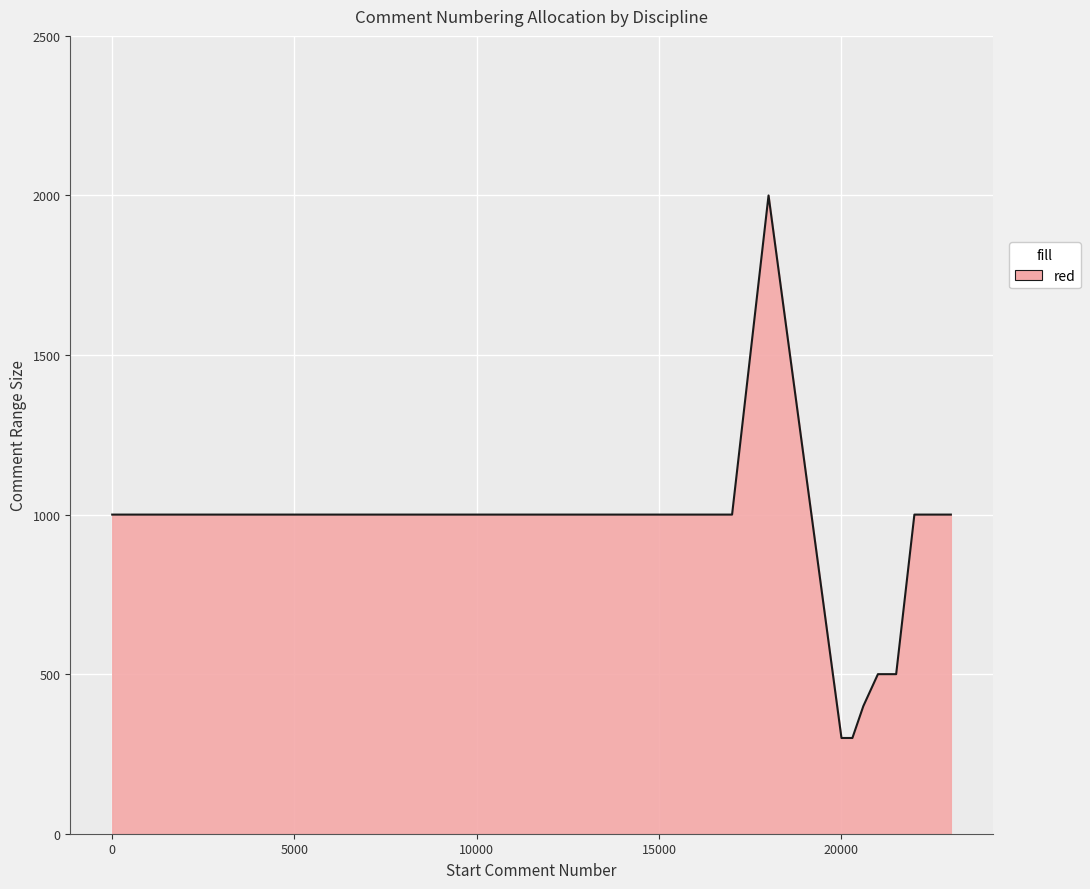

What is the difference between the maximum and minimum values?

1700